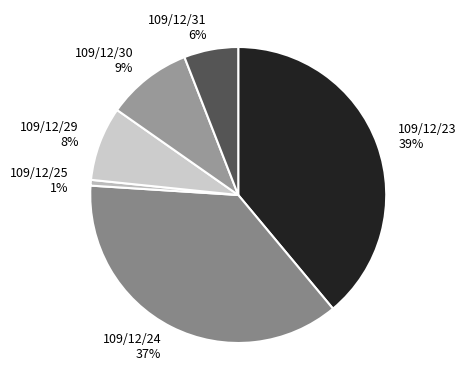

Which category has the smallest portion of the pie?

109/12/25